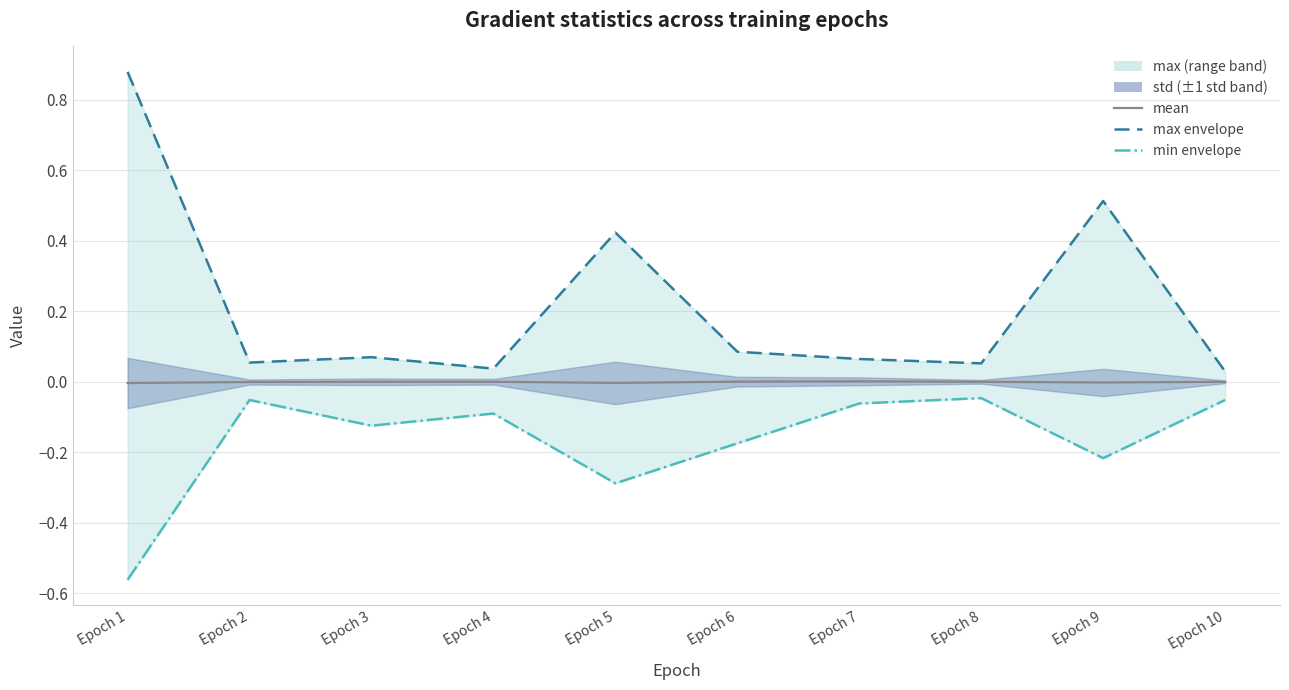

At which label does max envelope reach its minimum?

Epoch 10